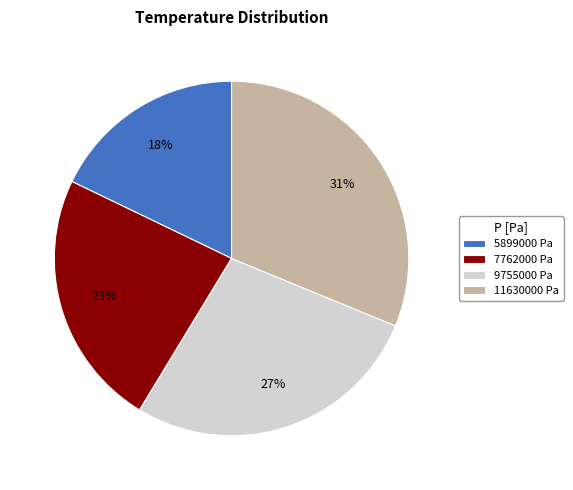

Is it true that 11630000 Pa is 31% of the pie?

True